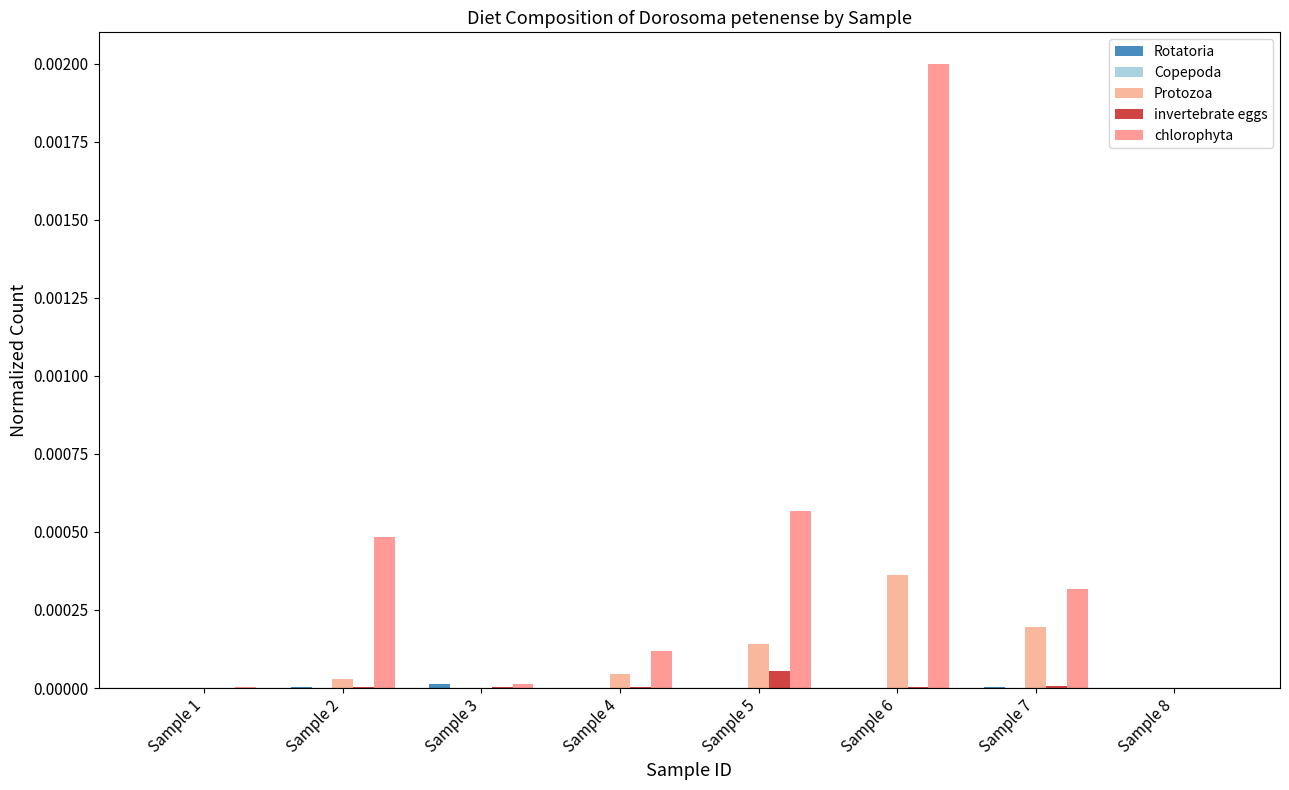

How many series are shown in this chart?

5